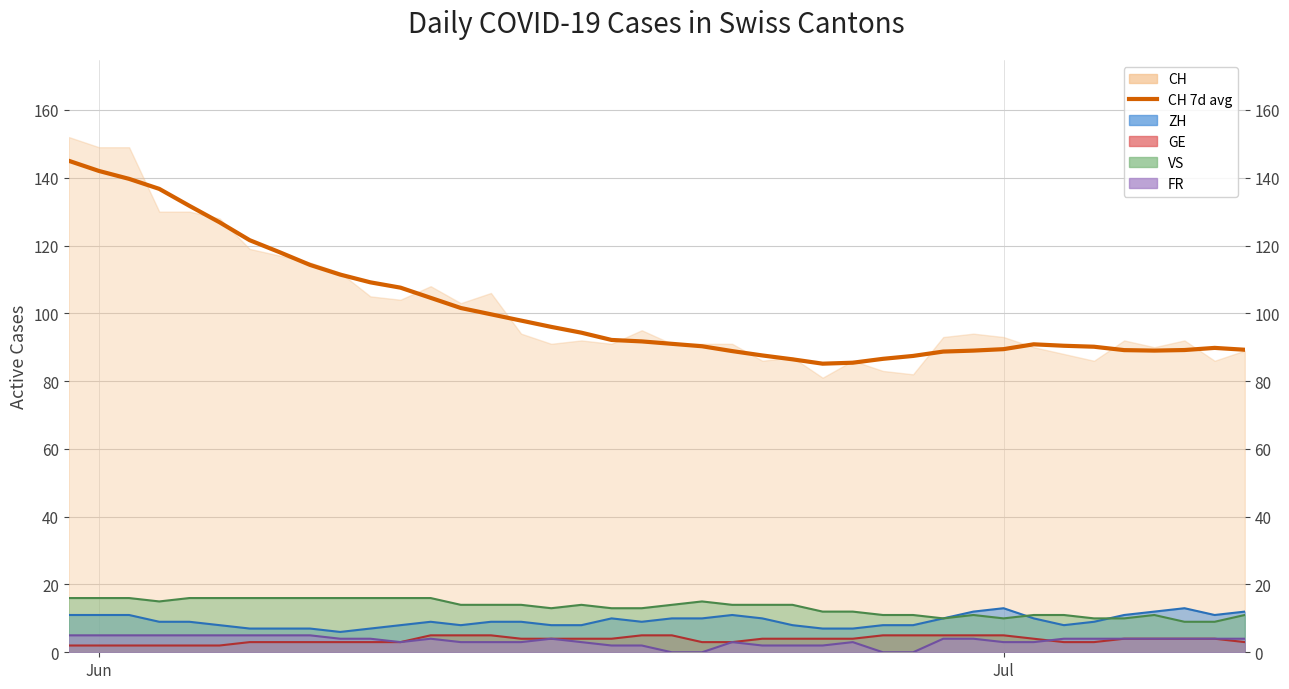

How many lines are shown in the chart?

1